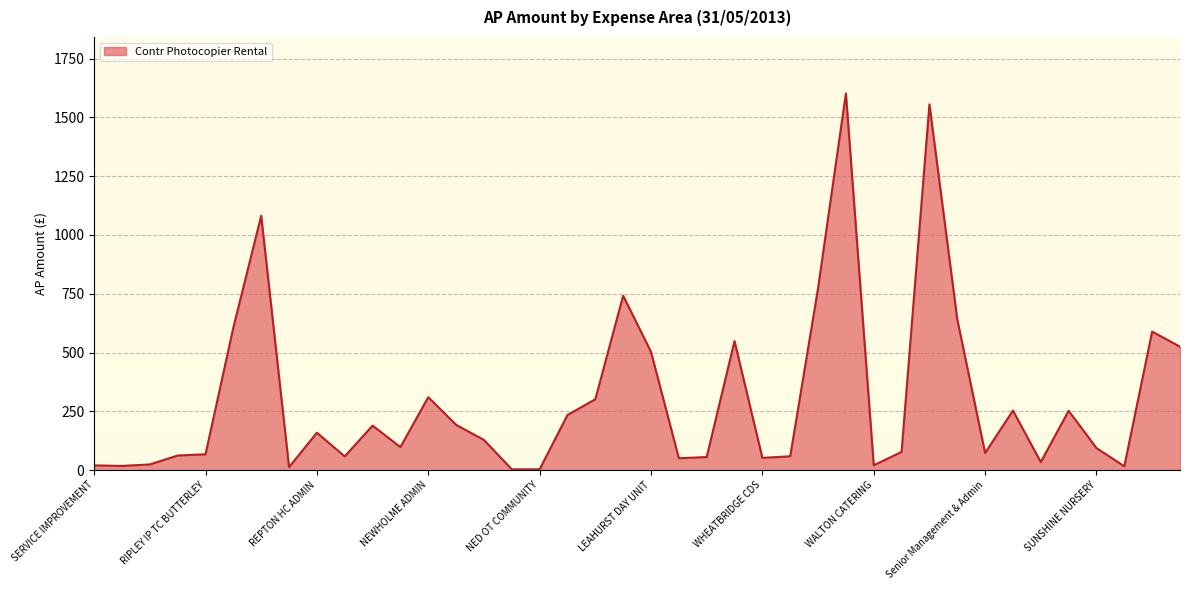

What is the difference between the maximum and minimum values?

1599.1